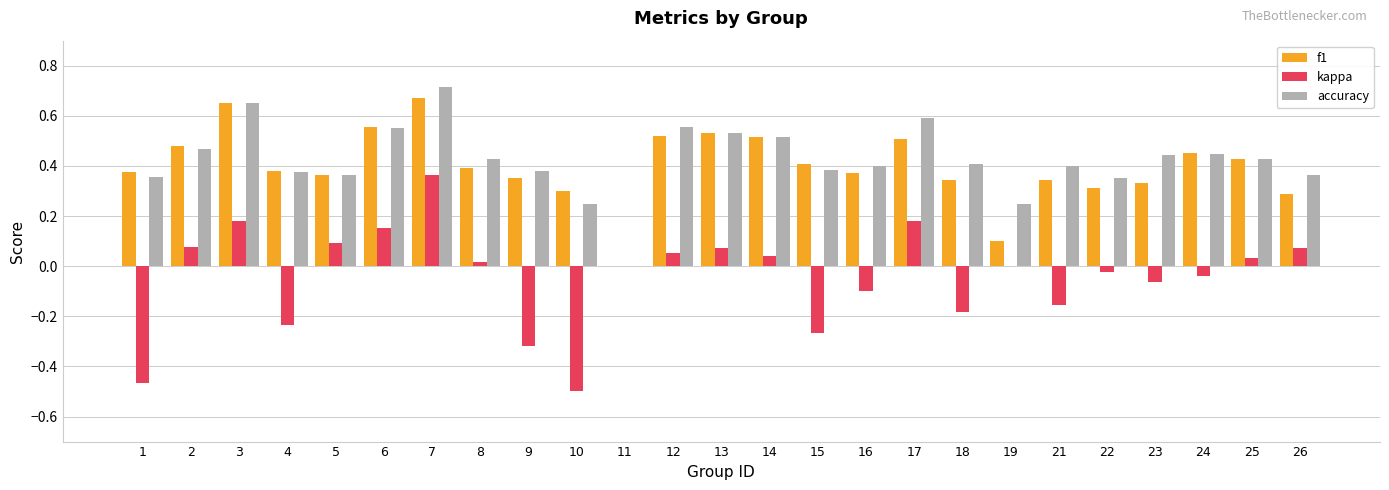

What is the sum of all f1 values?

10.0